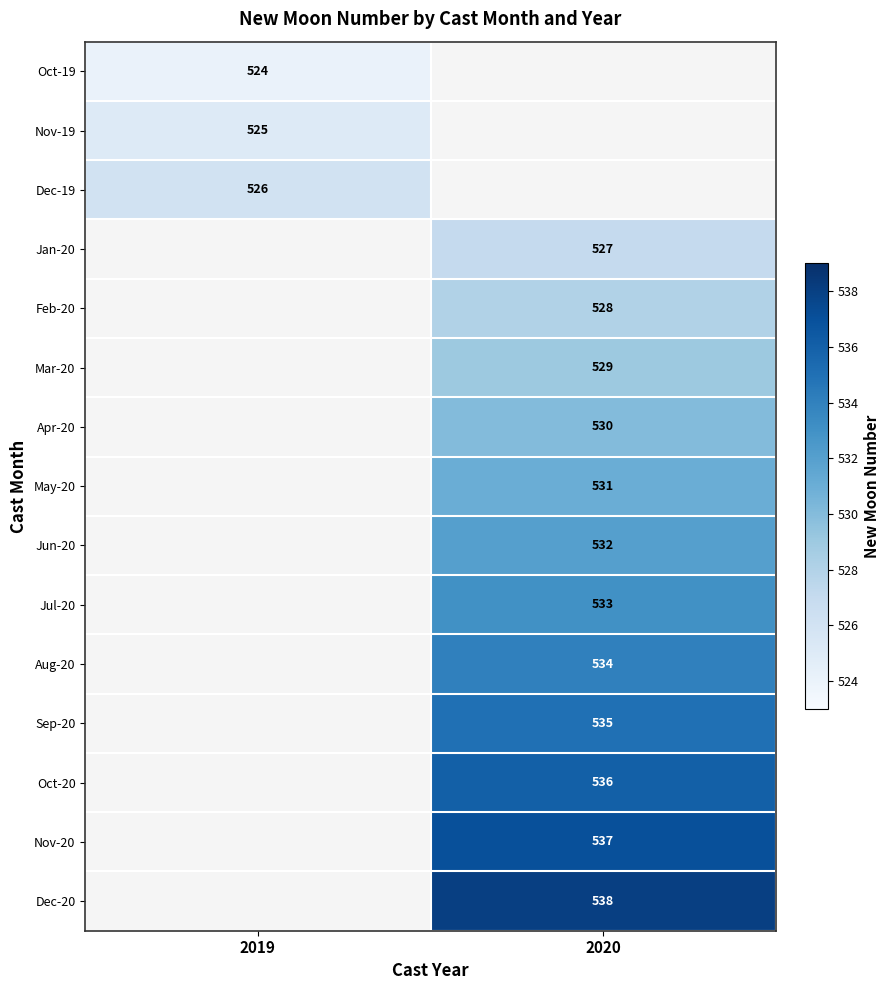

Is it true that Mar-20 equals 223.7 at 2020?

False